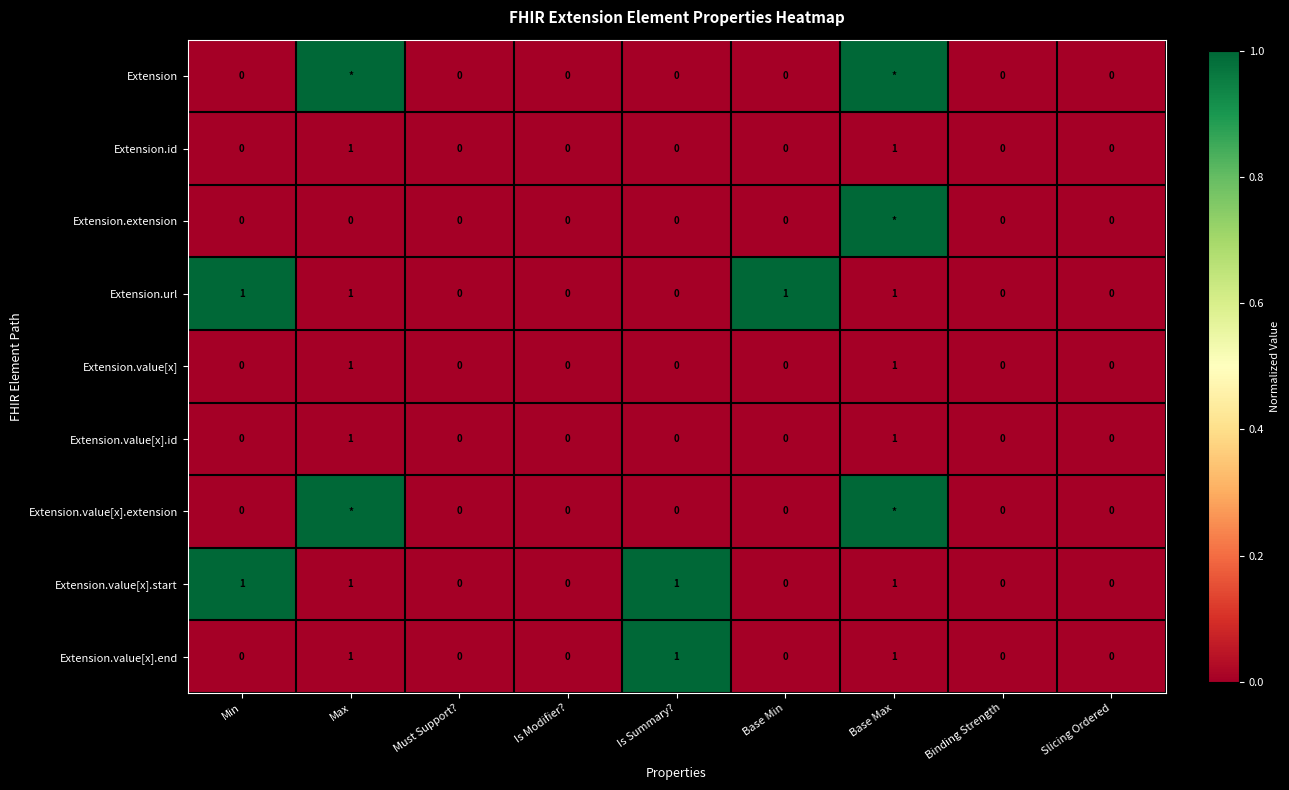

What is the total value across all series at Min?

2